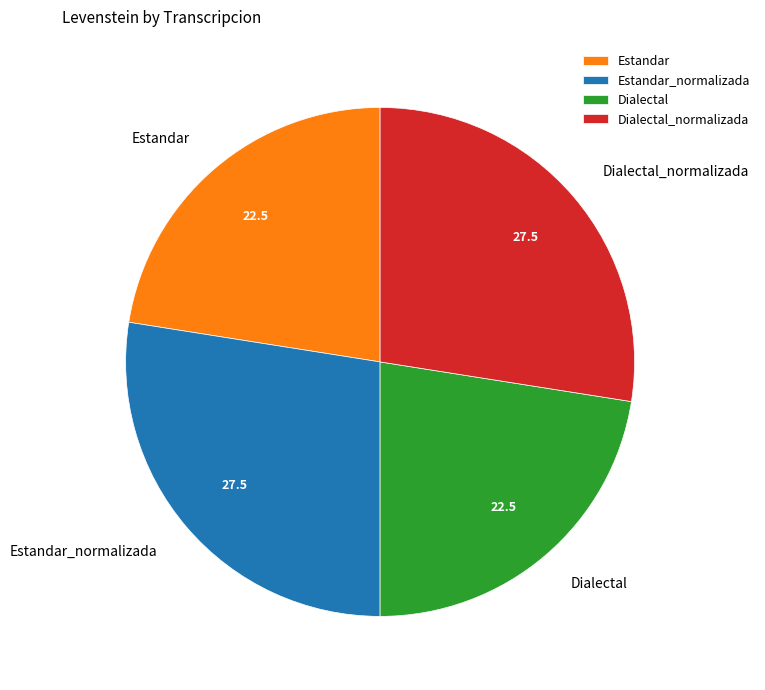

Between Estandar and Dialectal_normalizada, which is larger?

Dialectal_normalizada